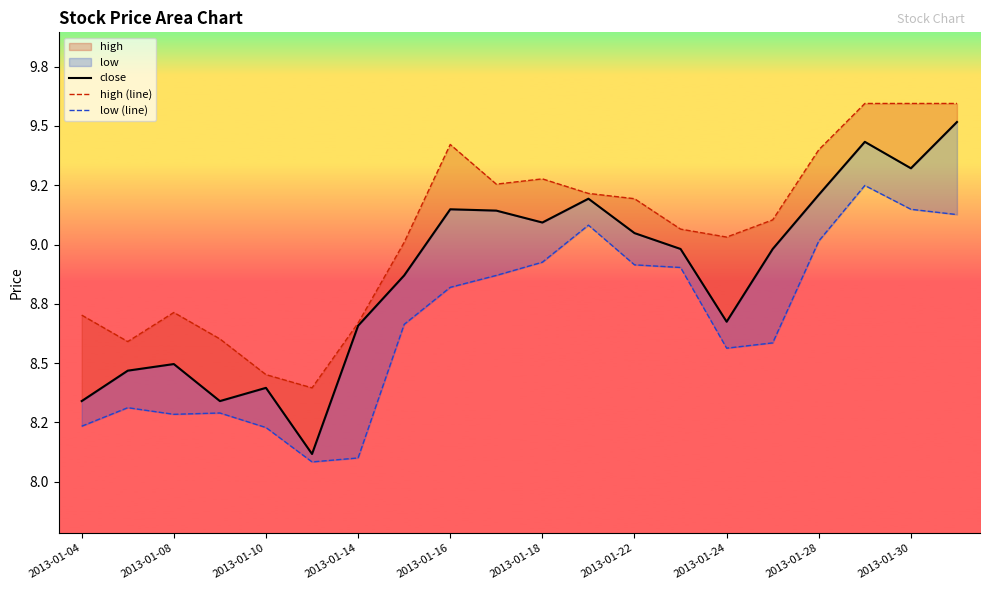

At how many categories does at least one series exceed 8?

20